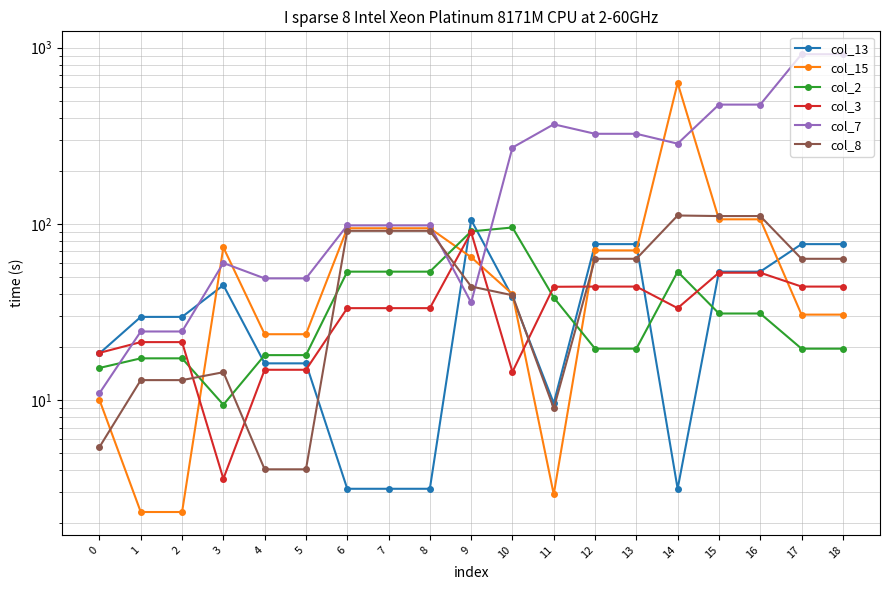

True or false: col_3 has more than 2 interior local peaks.

False